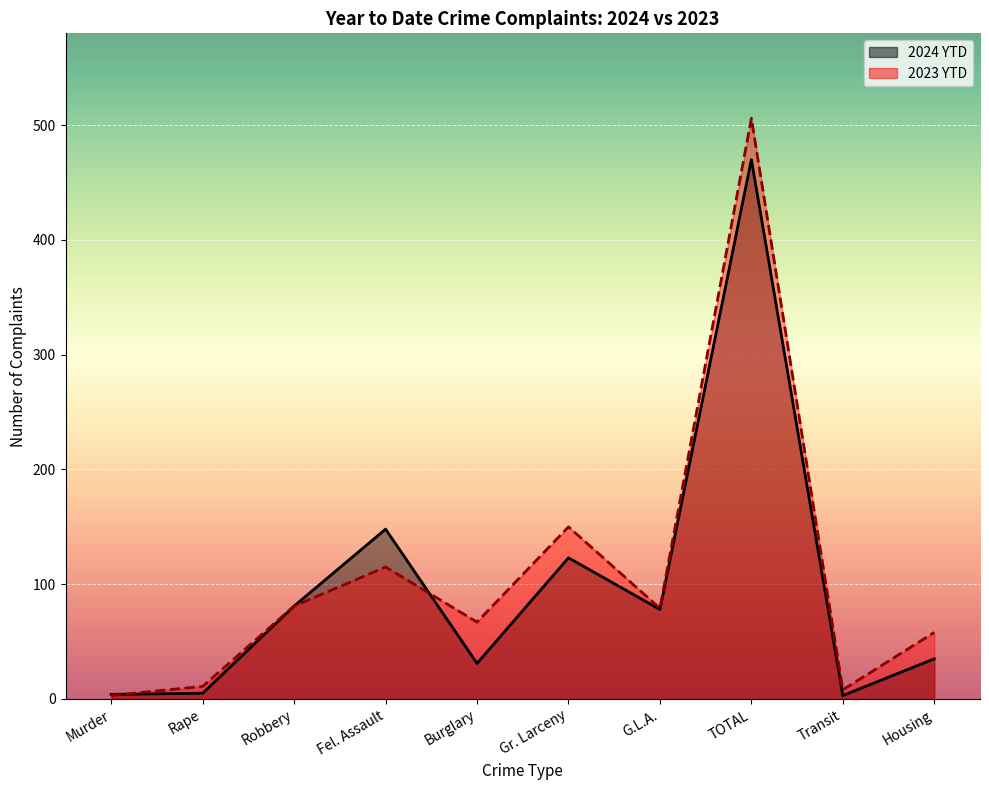

What is the sum of the 2024 YTD values at Transit and TOTAL?

473